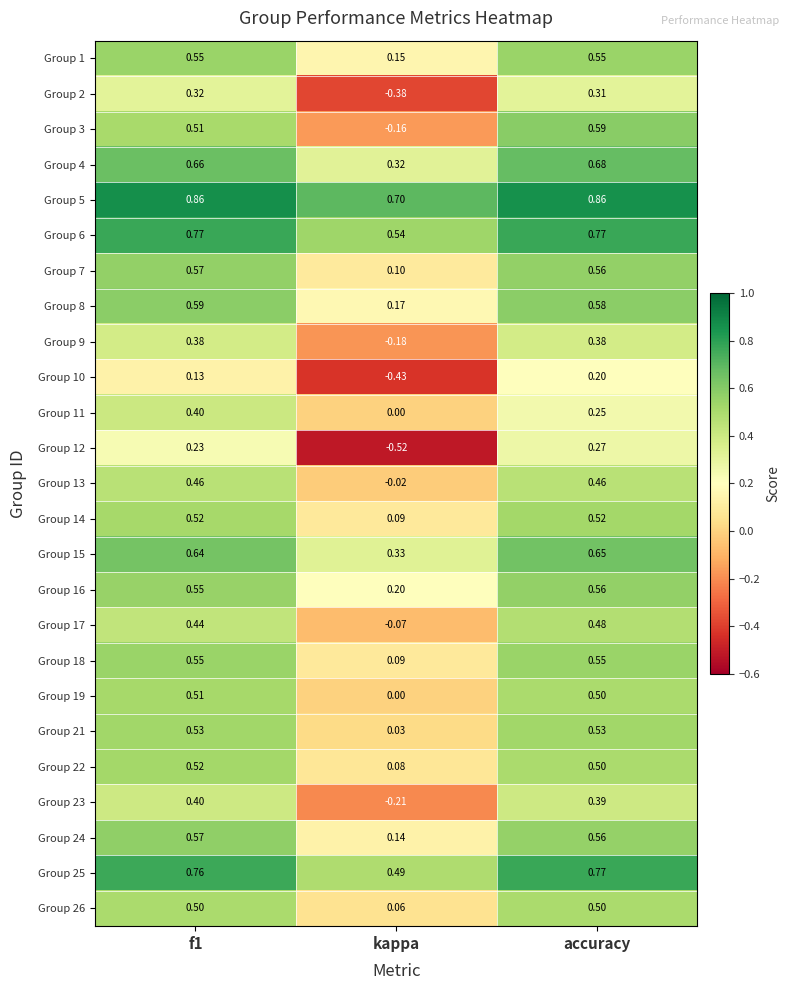

At which category is the sum across all series the highest?

accuracy